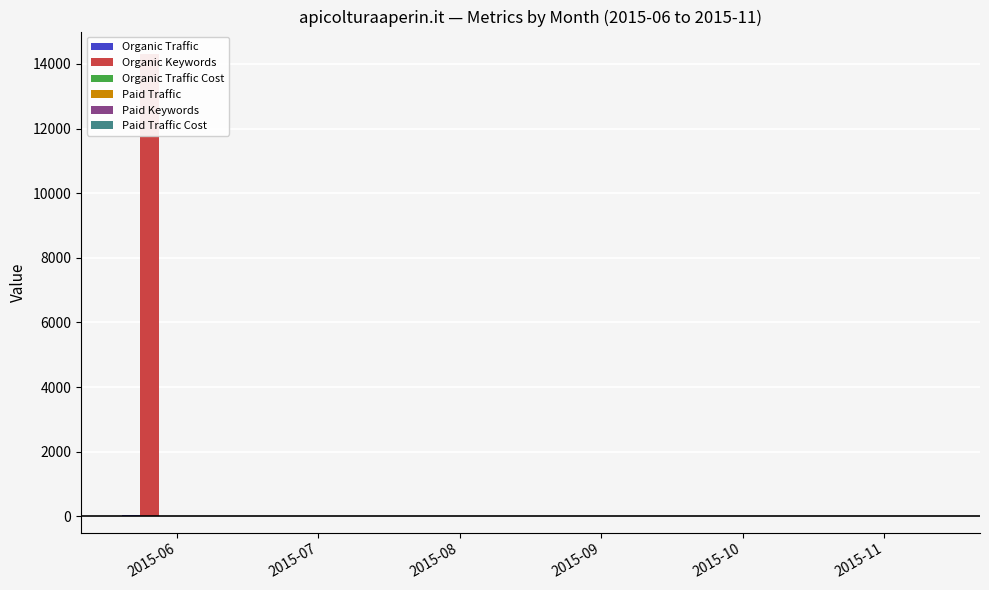

Is the value of Paid Traffic at 2015-06 greater than the value of Organic Traffic at 2015-09?

No